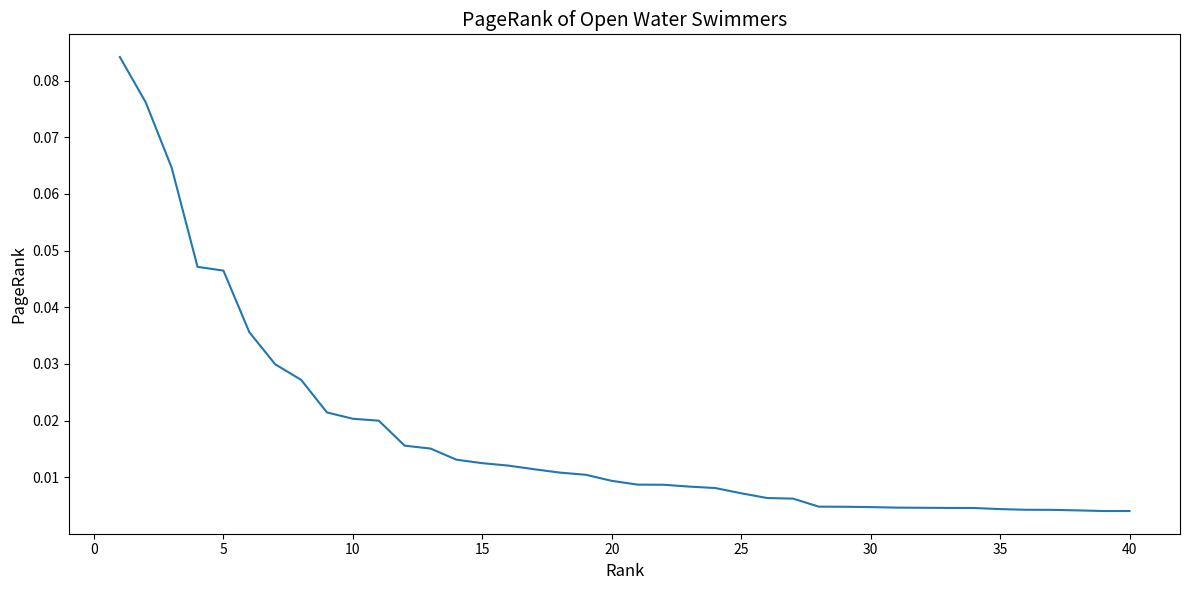

How many categories are shown in the chart?

40